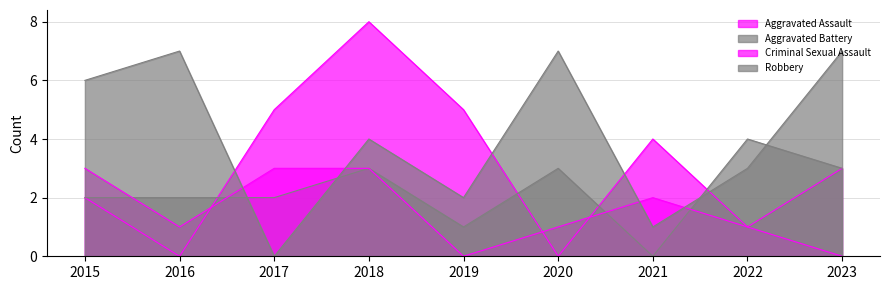

How many series are shown in this chart?

4